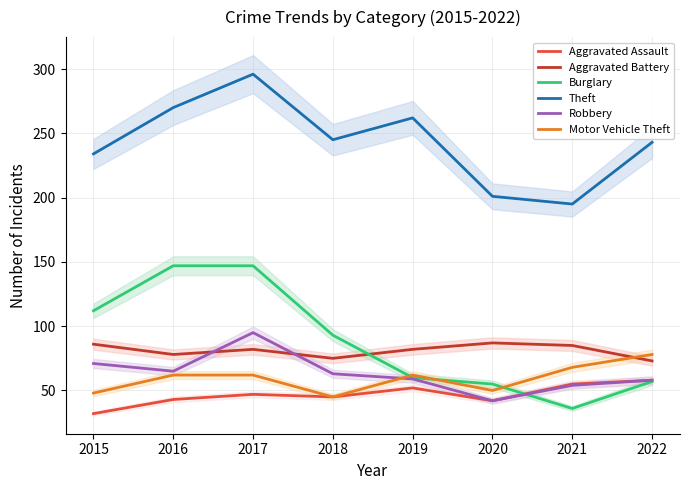

True or false: Theft and Motor Vehicle Theft cross at least once.

False